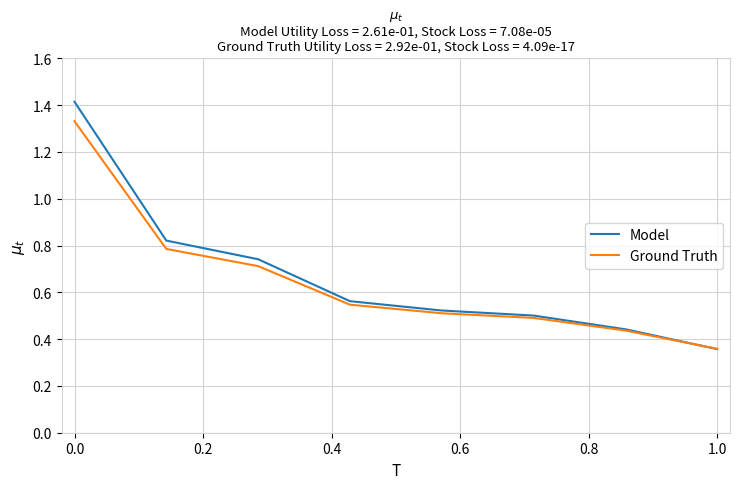

Rank the series by their maximum value, from highest to lowest.

Model, Ground Truth